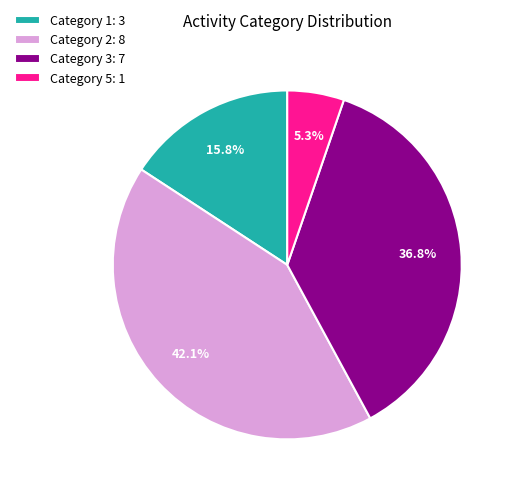

Does Category 2: 8 represent more than half of the total?

No